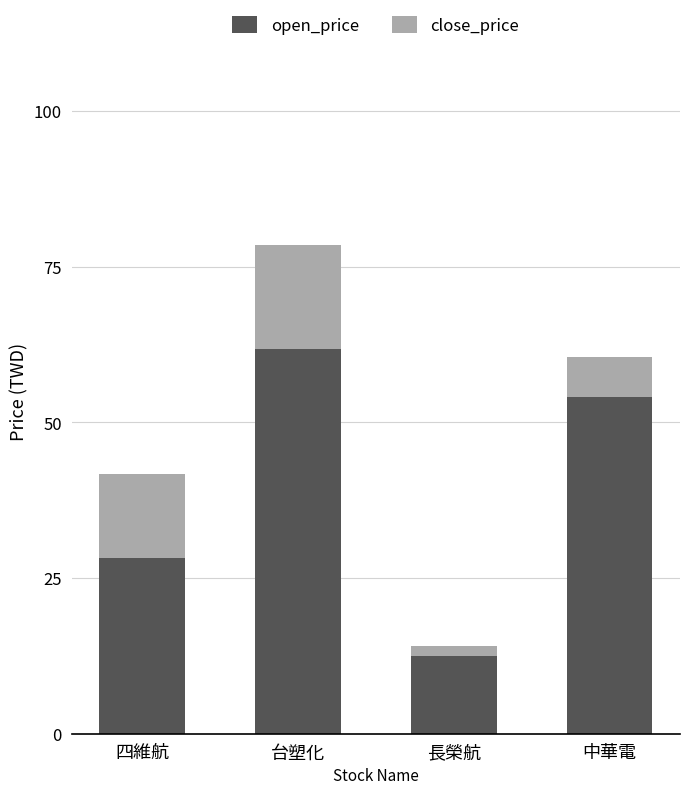

What is the lowest value of the open_price series?

12.5